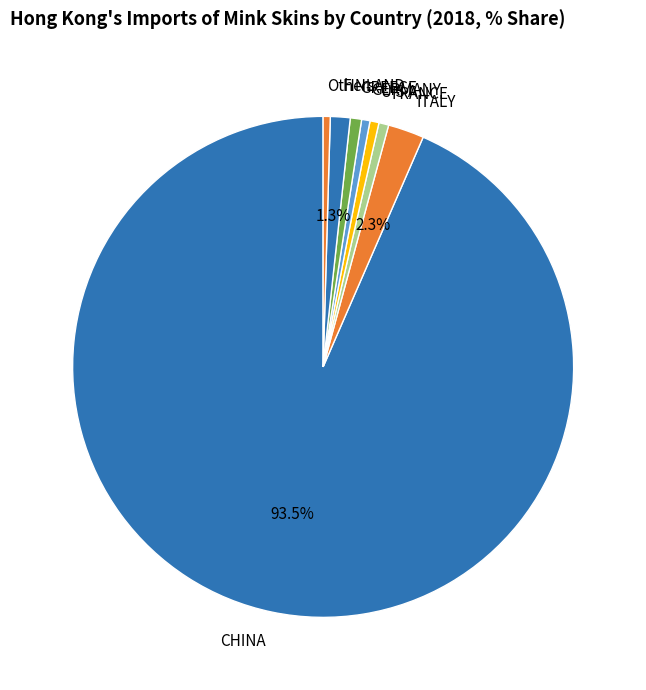

Combined, do U S A and GERMANY account for over 50%?

No